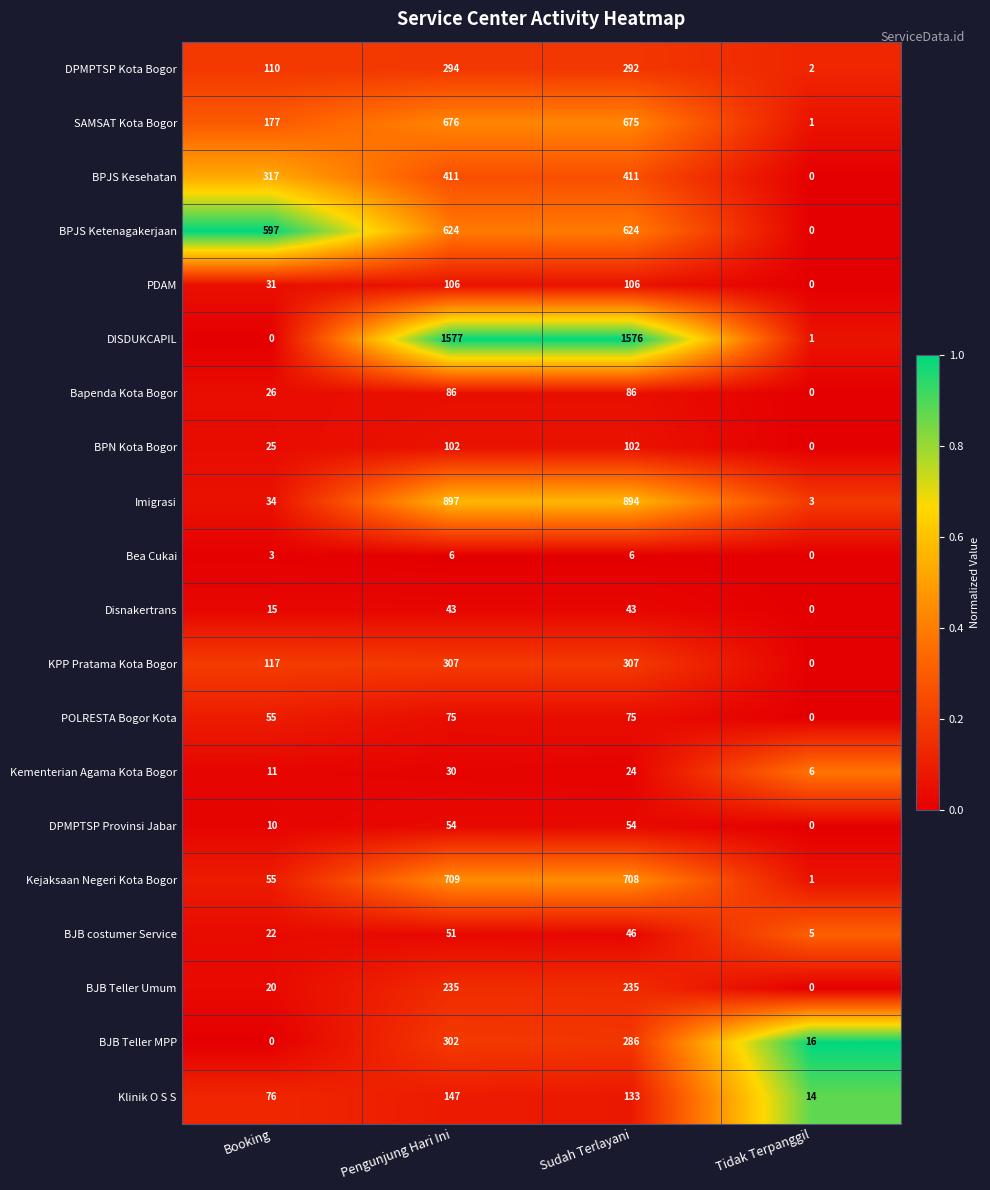

The PDAM series shows 159 at Pengunjung Hari Ini. True or false?

False